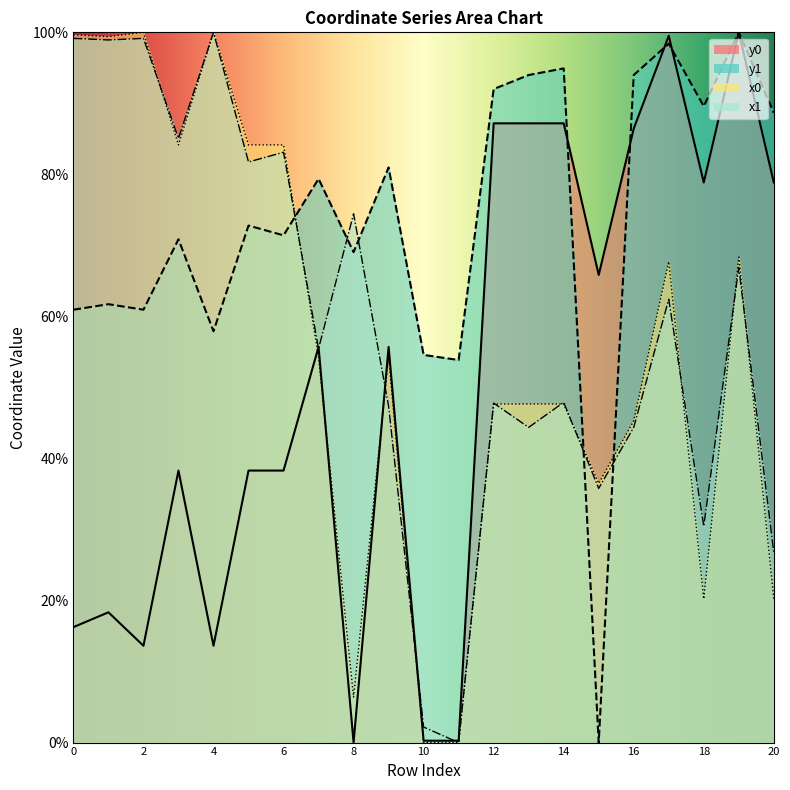

Between which two adjacent categories do y1 and x0 first intersect?

6 and 7